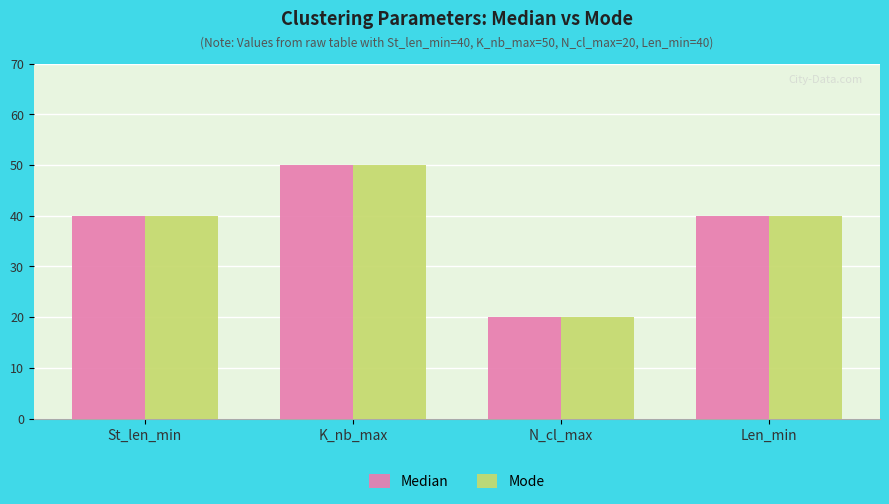

At which category is the sum across all series the highest?

K_nb_max